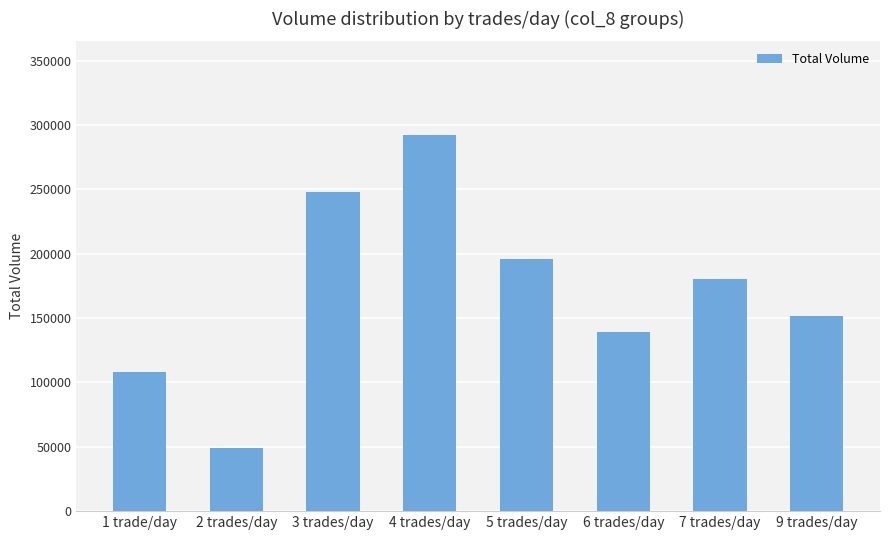

Reading right to left, extract all data points from this chart.

152000	180000	139000	196000	292000	248000	49000	108000